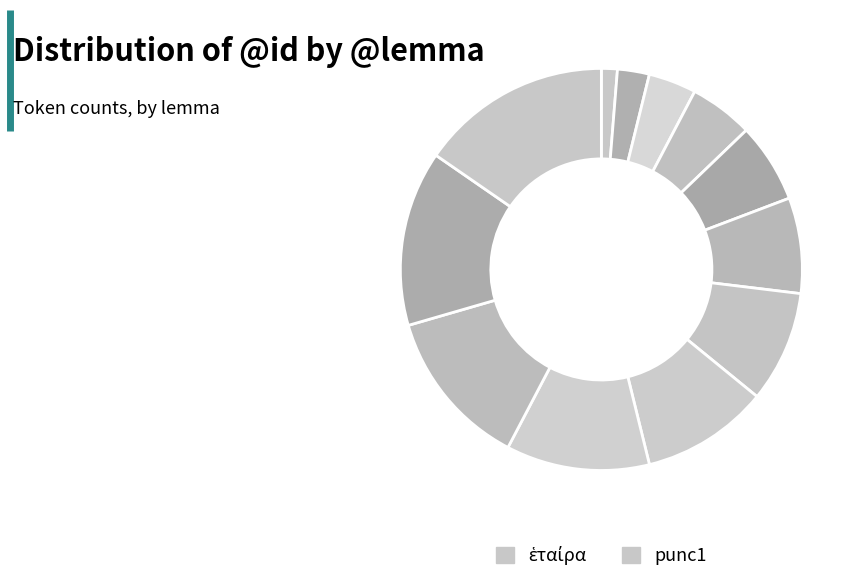

How many slices are in this pie chart?

12